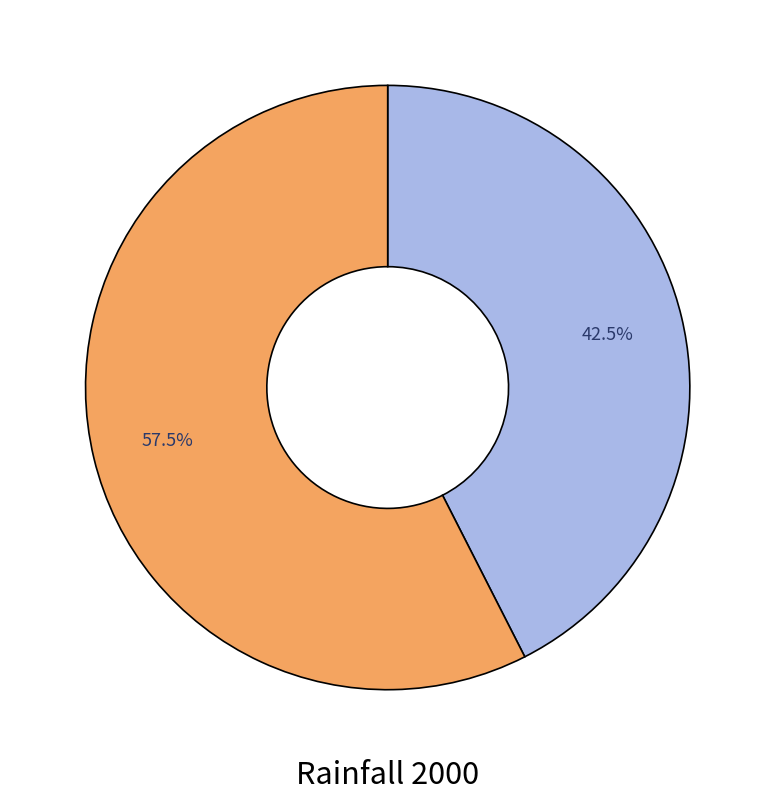

Is there a majority slice in this chart?

Yes